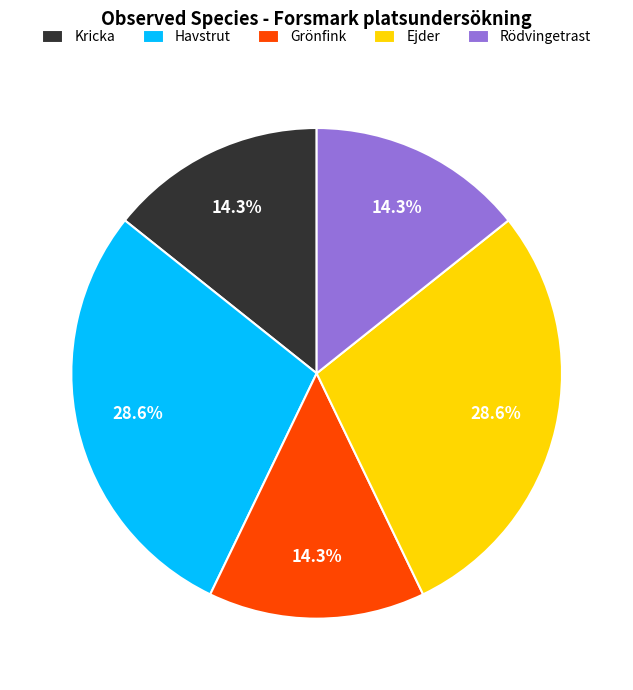

Does Rödvingetrast account for over 50% of the chart?

No